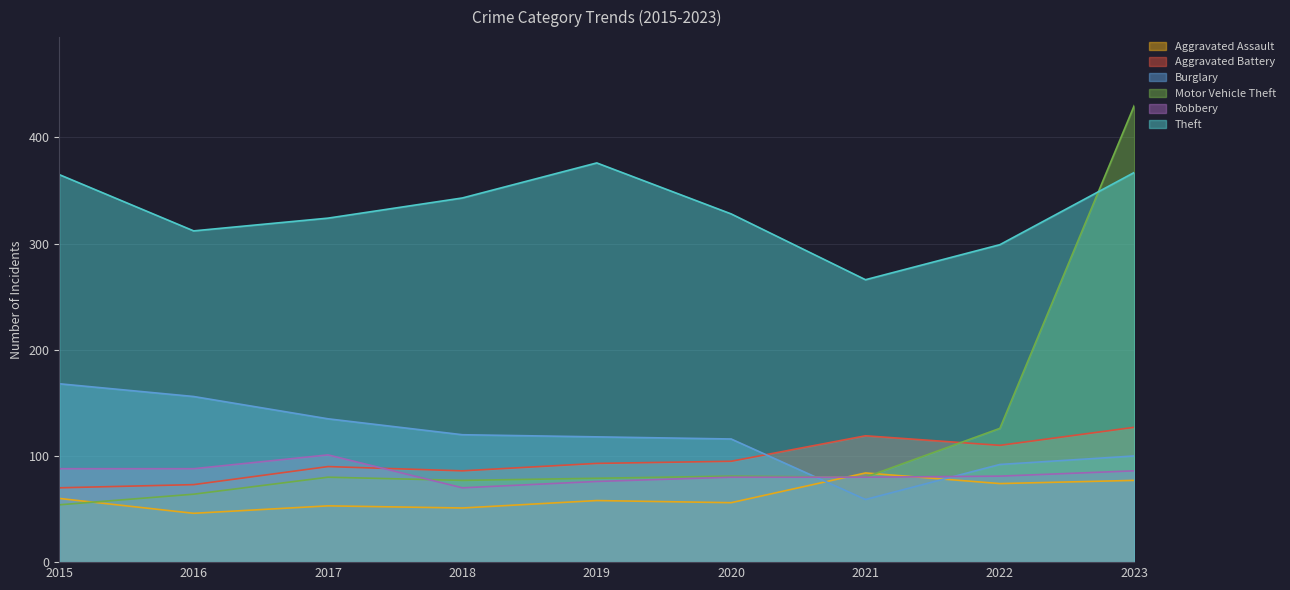

Rank the series at 2021 from lowest to highest value.

Burglary, Motor Vehicle Theft, Robbery, Aggravated Assault, Aggravated Battery, Theft